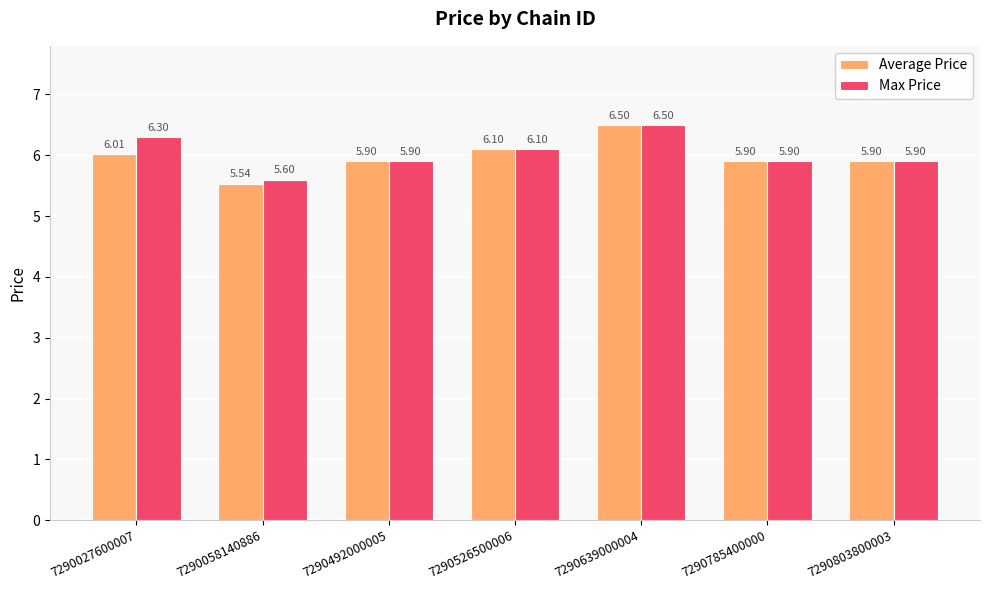

Between 7290058140886 and 7290785400000, which series saw the biggest shift?

Average Price